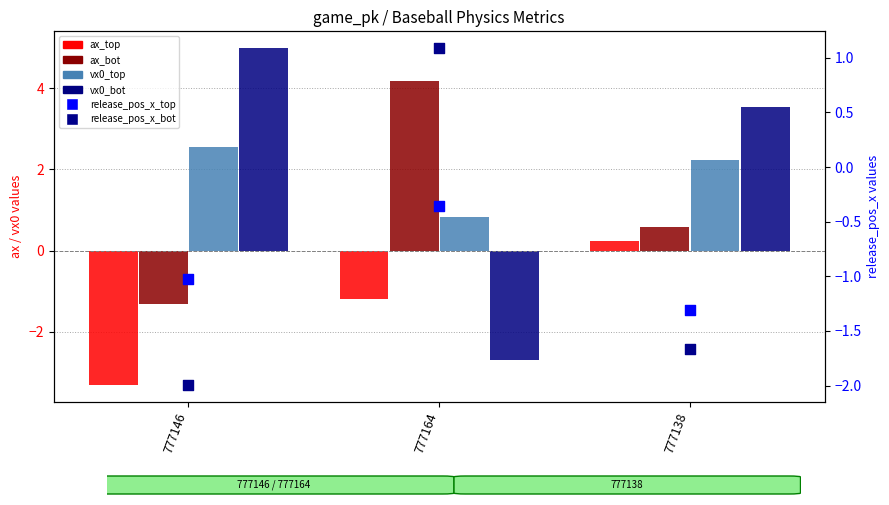

Is the value of vx0_top at 777146 greater than the value of release_pos_x_top at 777138?

Yes